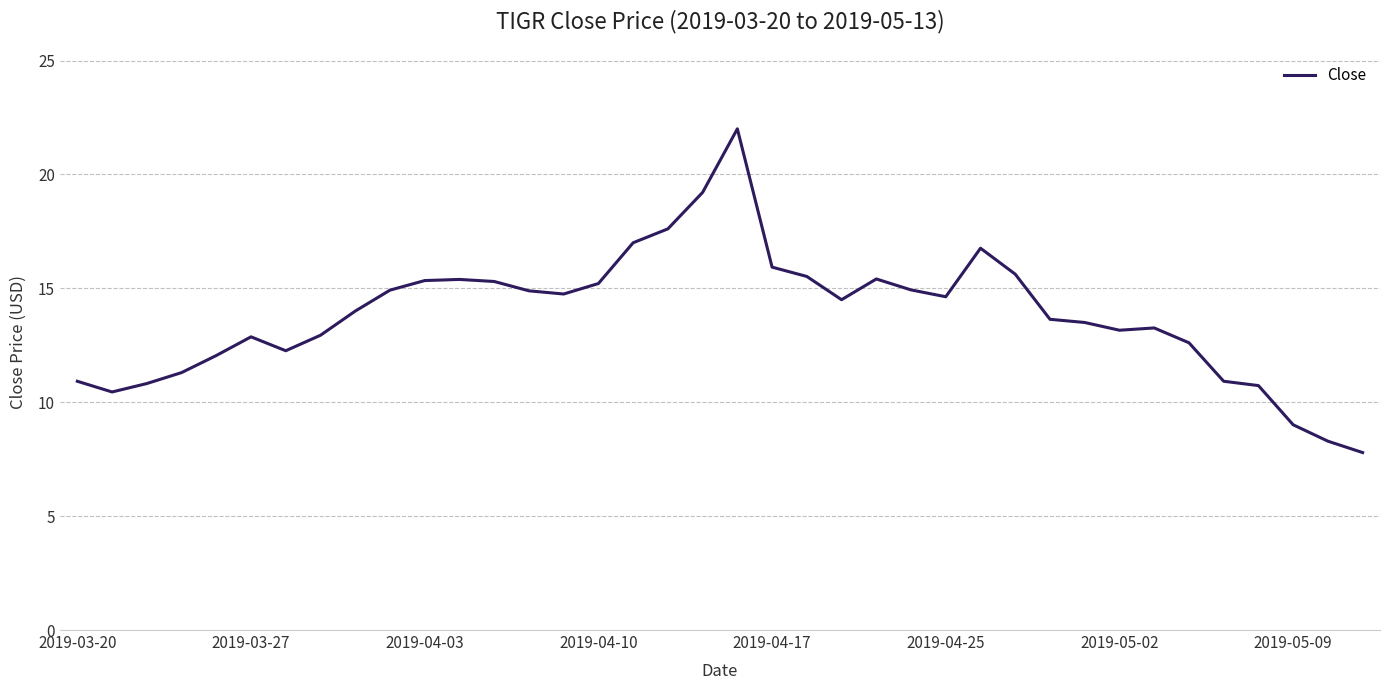

What is the greatest value displayed?

22.0